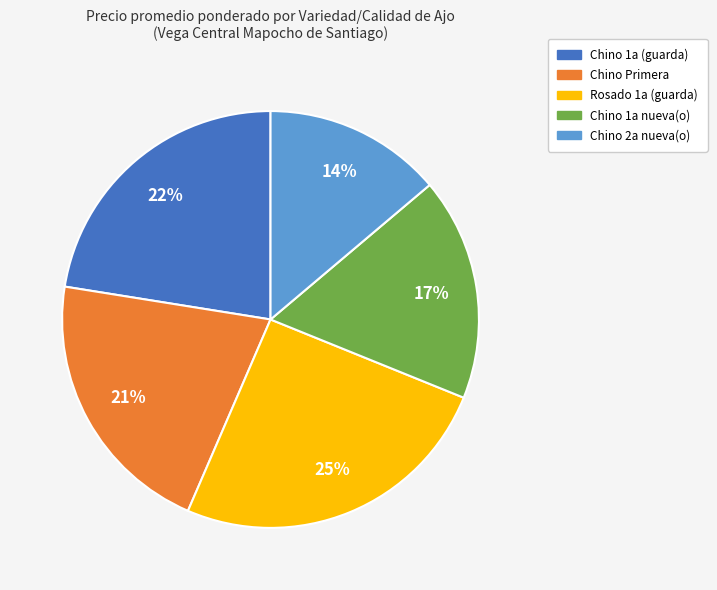

True or false: Chino Primera accounts for 21% of the total.

True